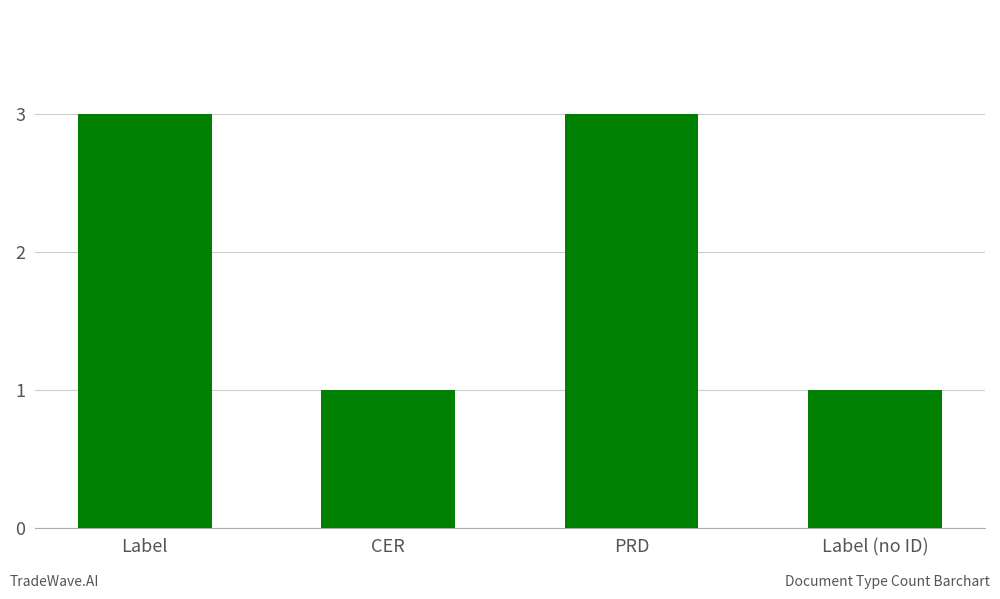

Reading right to left, transcribe all the data shown in this chart.

Label (no ID)=1	PRD=3	CER=1	Label=3